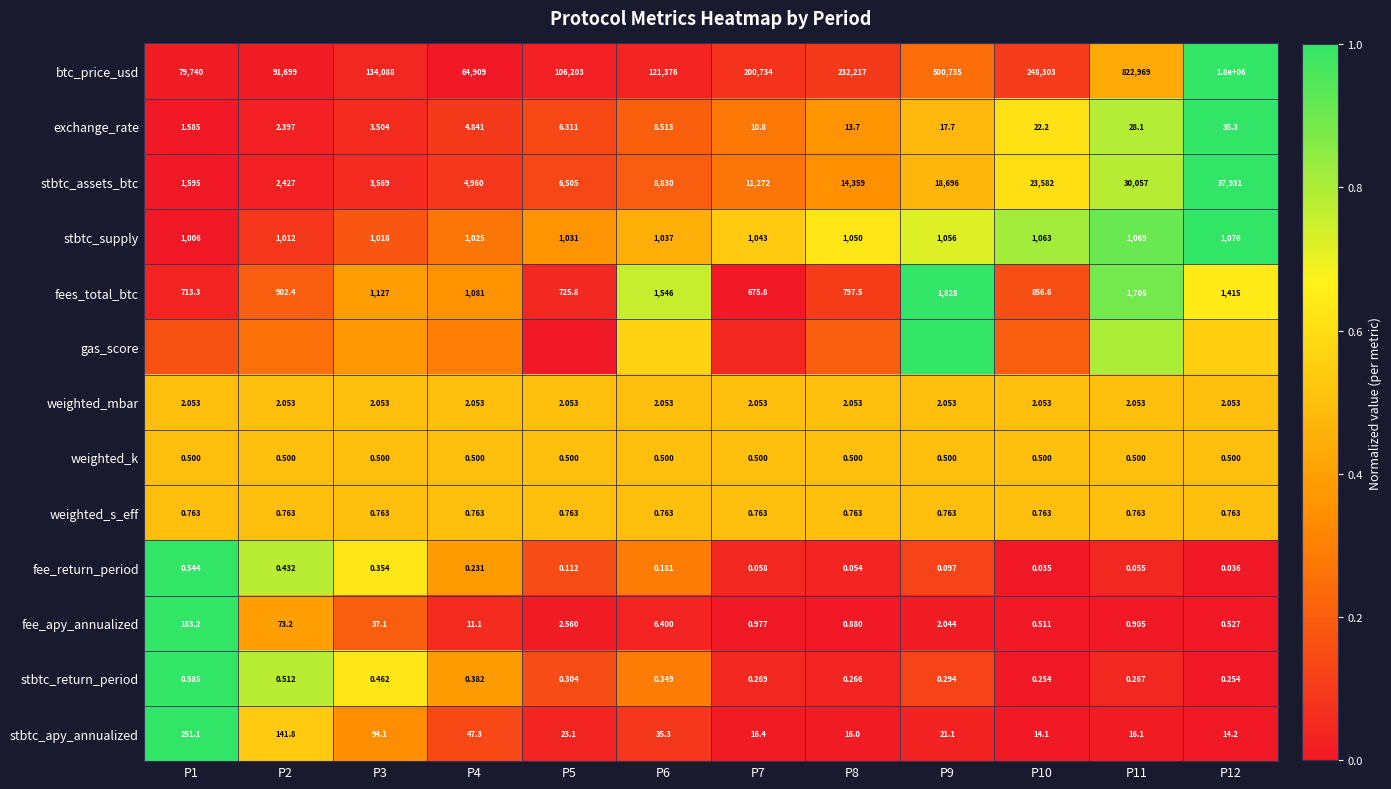

Is the value of btc_price_usd at P10 greater than the value of weighted_k at P1?

Yes